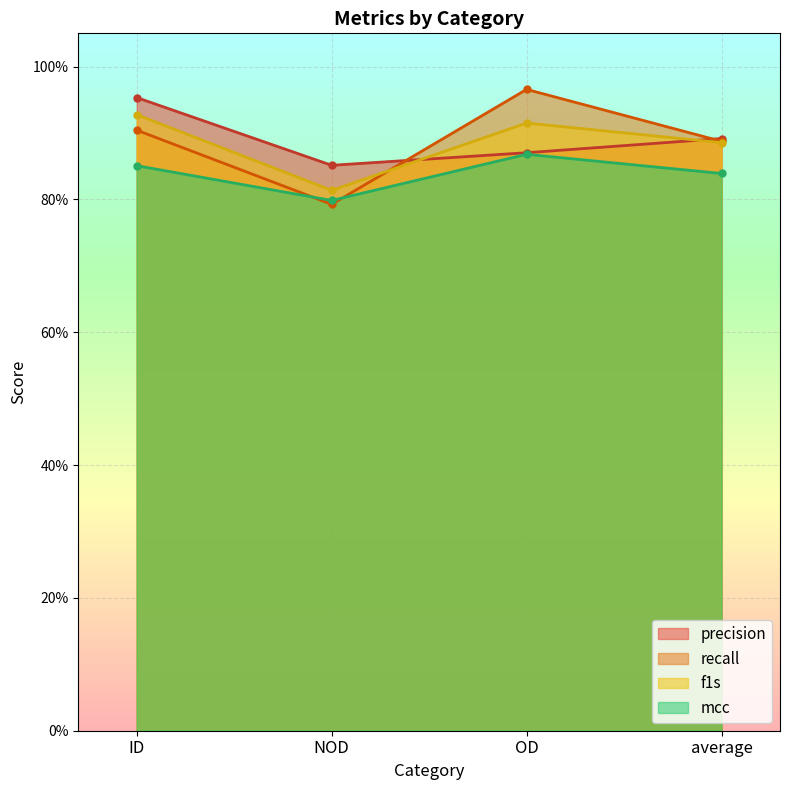

At which category is the sum across all series the highest?

ID